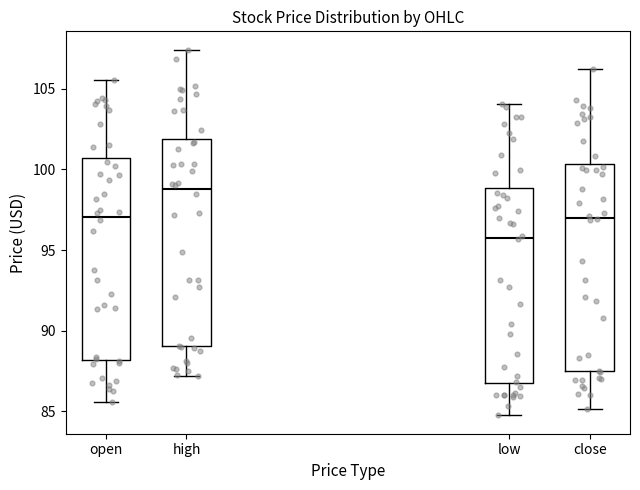

Where does the median line of the box for close sit on the y-axis? The values are not printed on the chart, so give them approximately, as read against the axis.

97.0